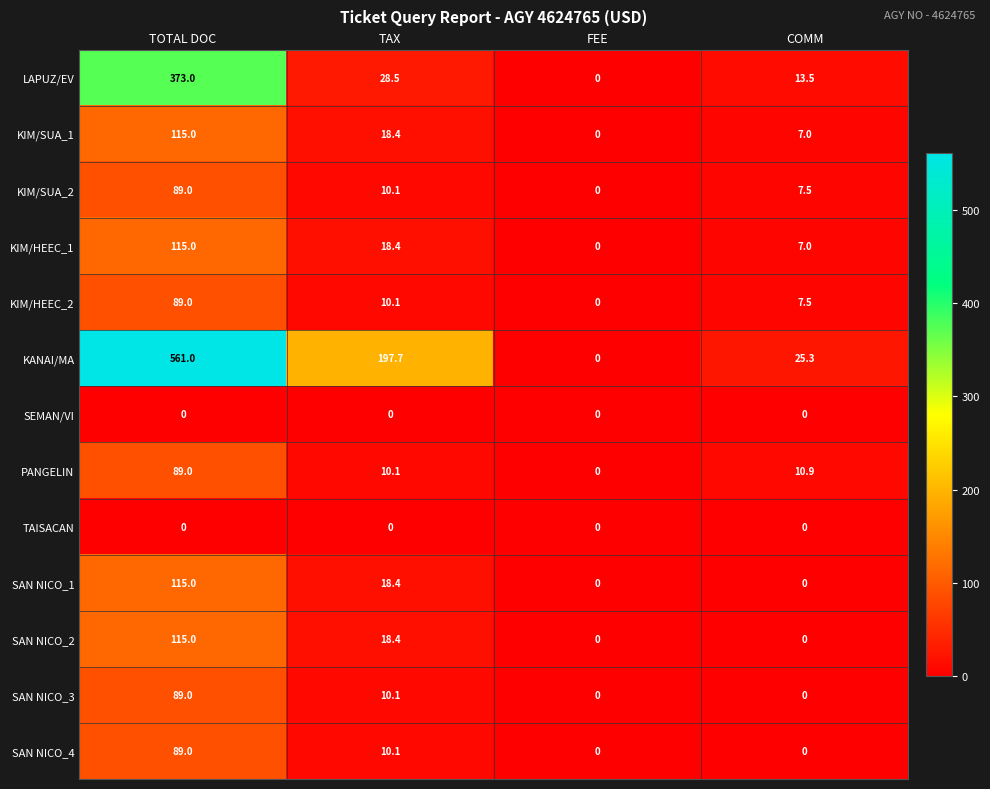

True or false: KIM/HEEC_1 has a value of 0.0 at FEE.

True